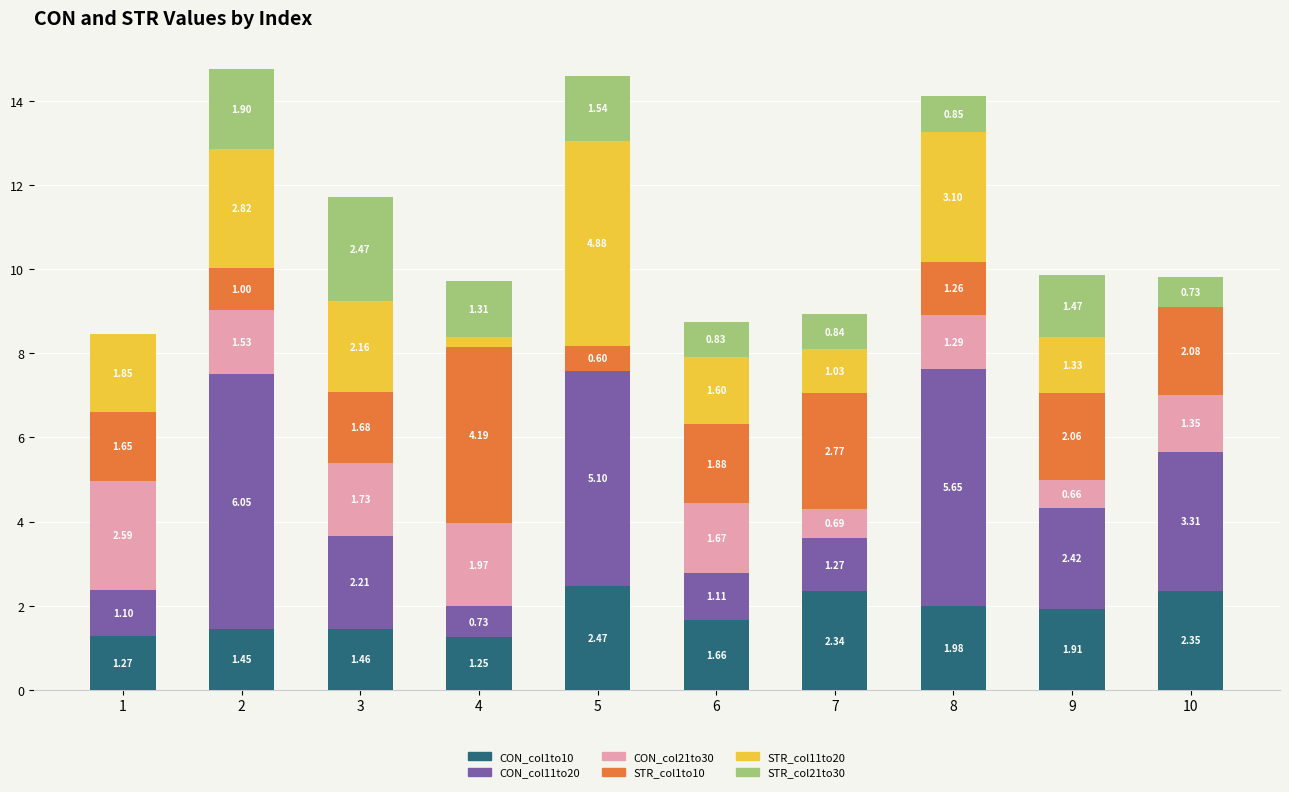

What is the total value across all series at 10?

9.8